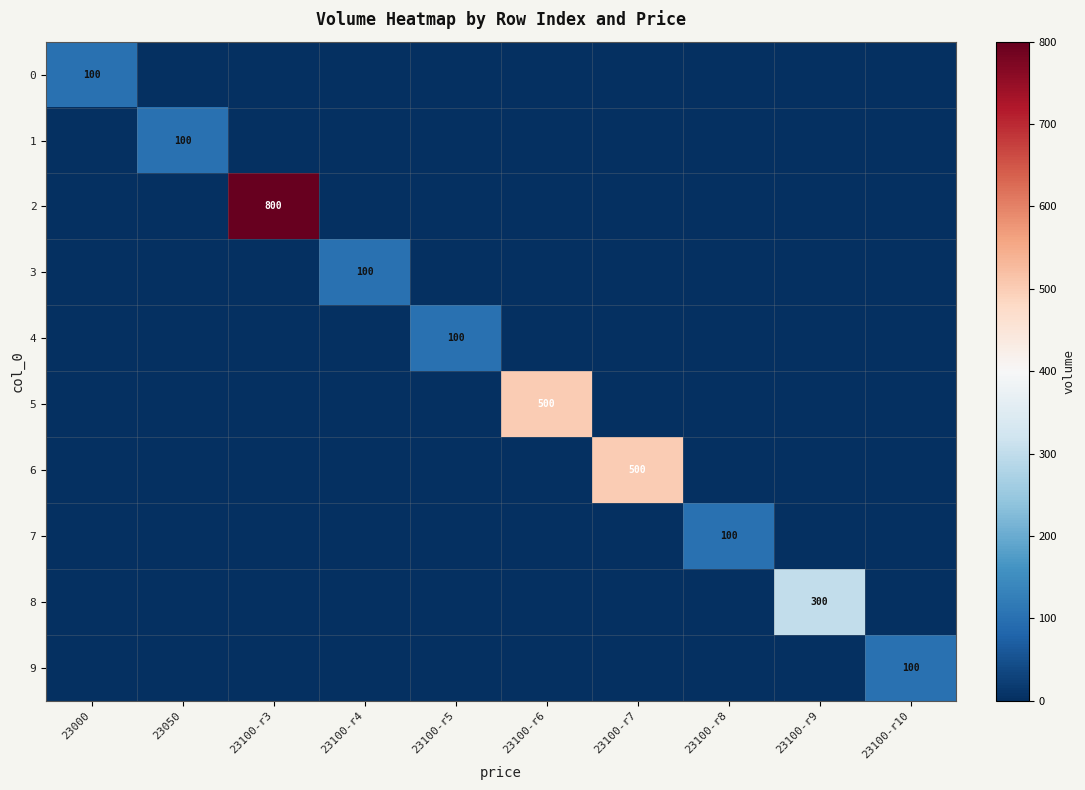

List the series in order of their peak value, lowest first.

0, 1, 3, 4, 7, 9, 8, 5, 6, 2